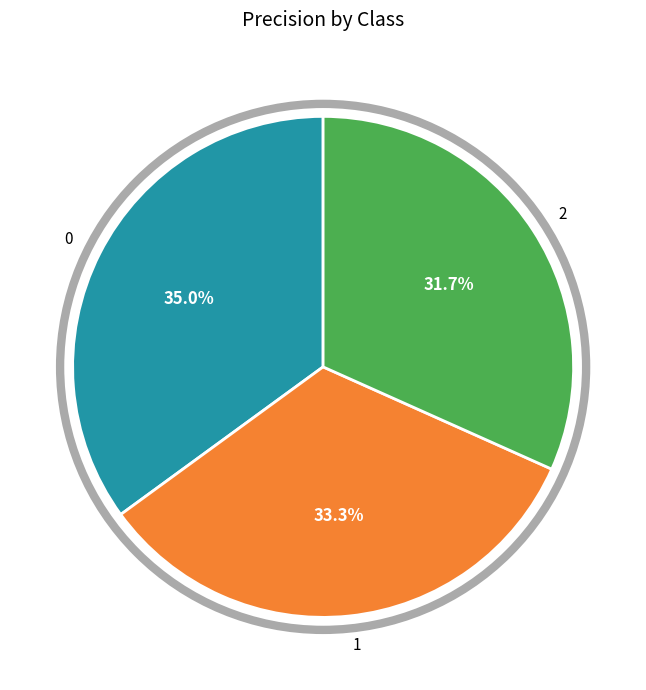

Combined, do 0 and 2 account for over 50%?

Yes